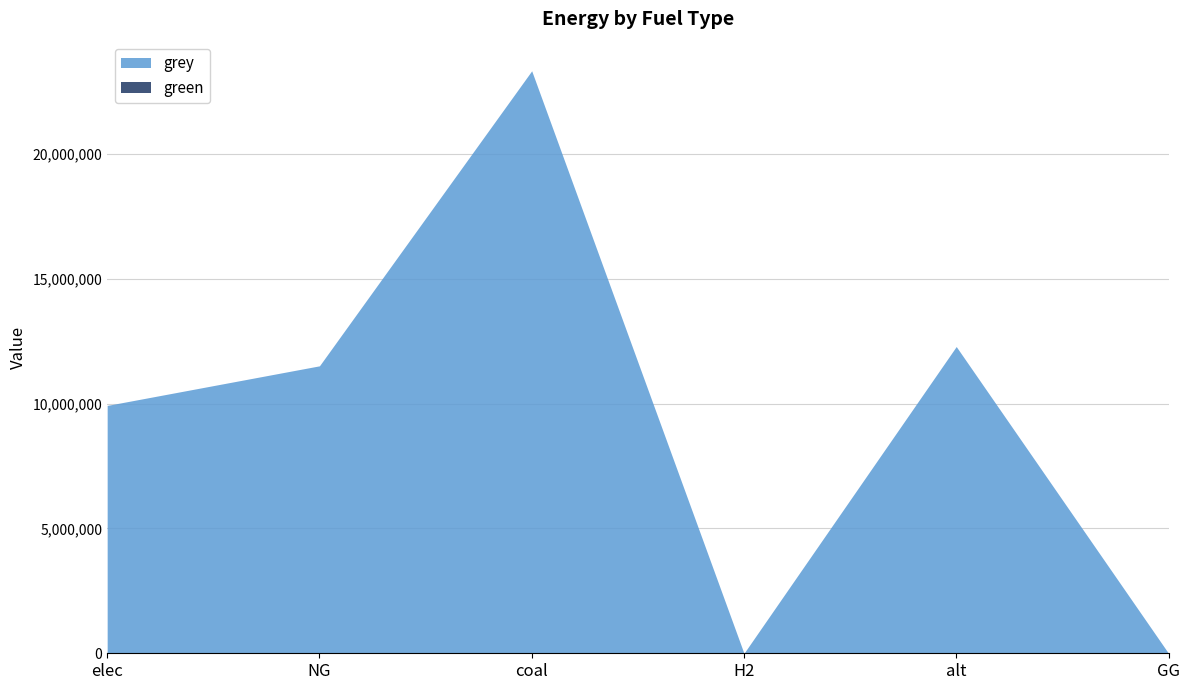

How many lines are shown in the chart?

2